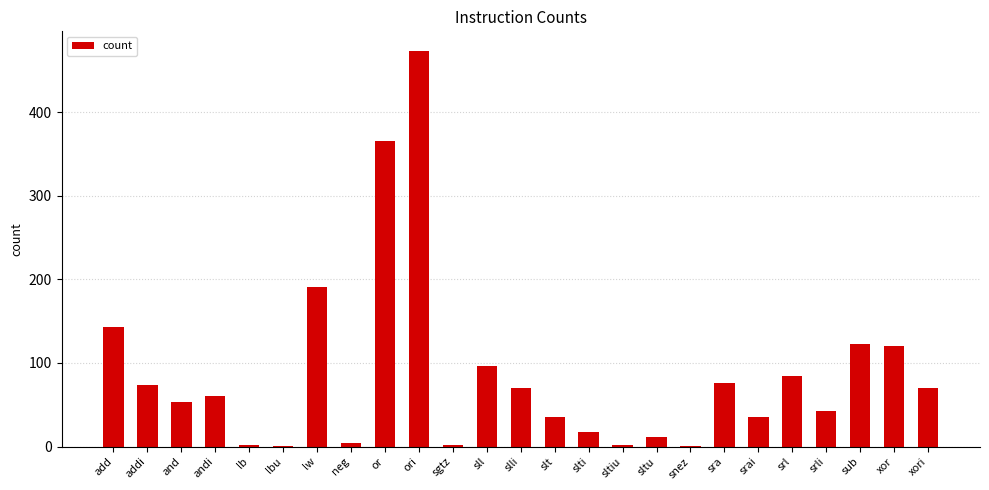

At which label is the value closest to 237?

lw